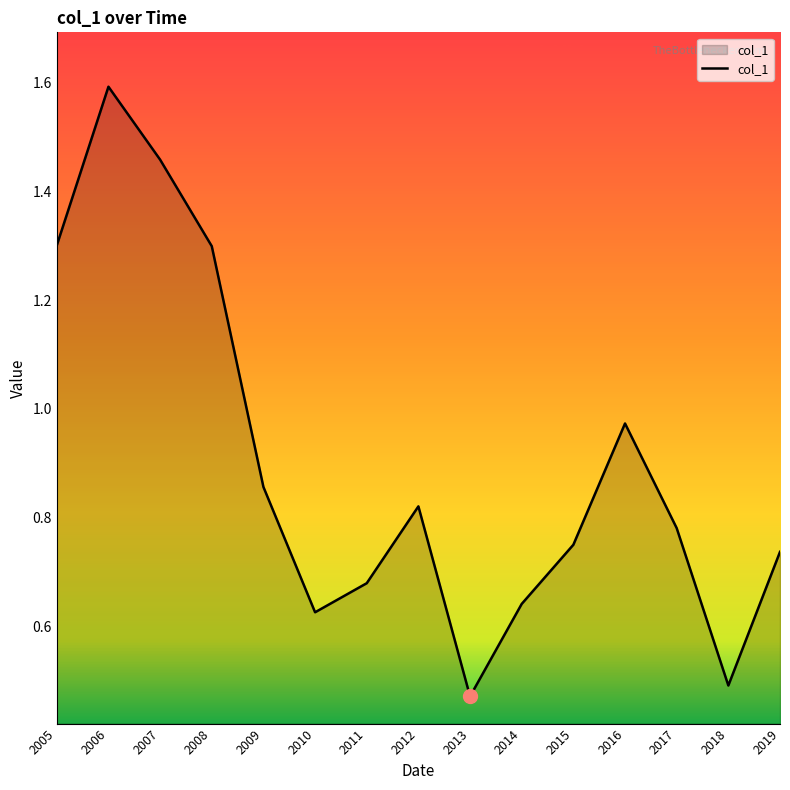

What is the maximum value shown in the chart?

1.6